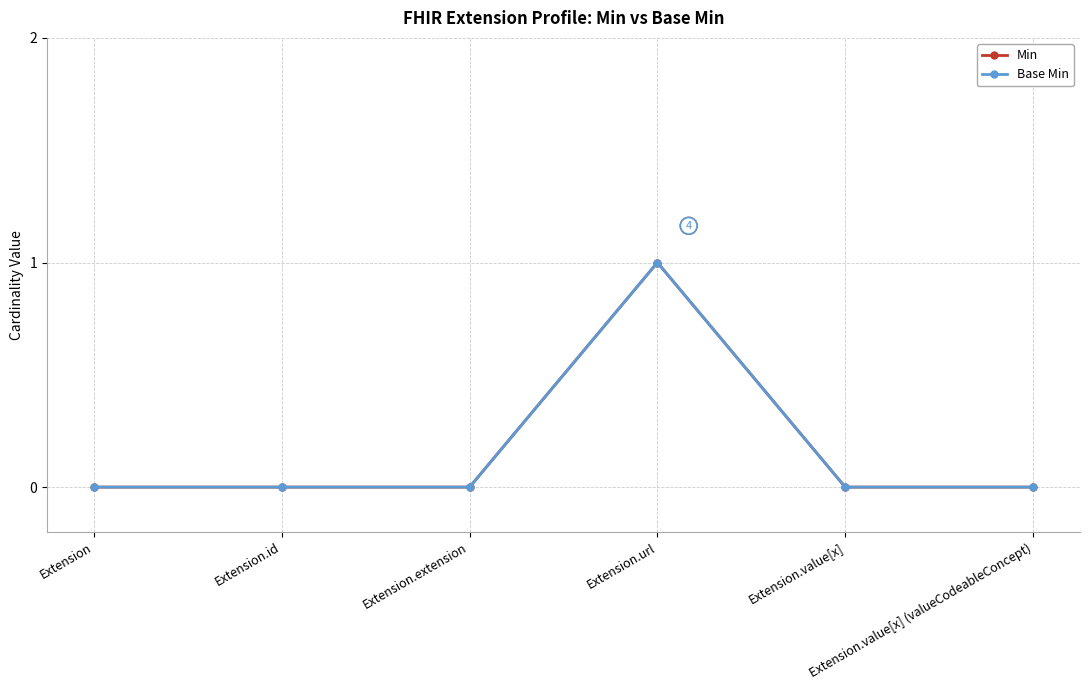

Reading left to right, list all the values displayed in this chart.

Min: 0	0	0	1	0	0
Base Min: 0	0	0	1	0	0